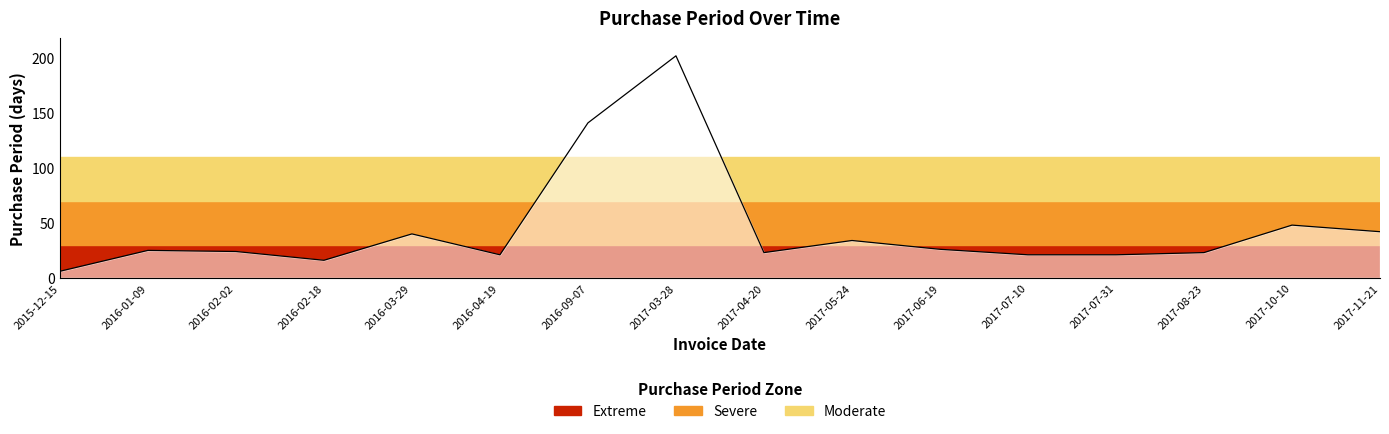

The value at 2017-10-10 is 32. True or false?

False